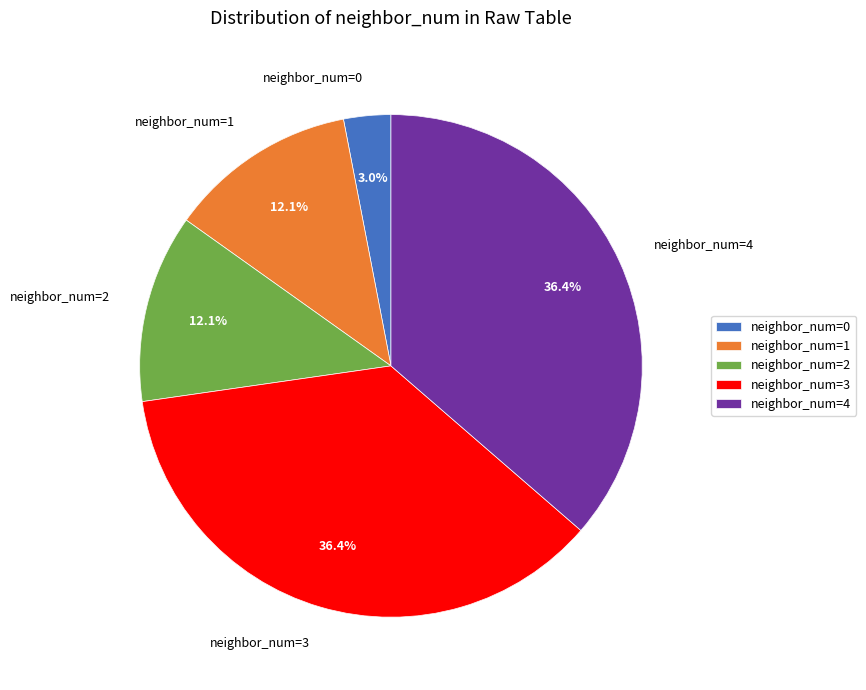

To the nearest percent, what is the average slice percentage?

20%